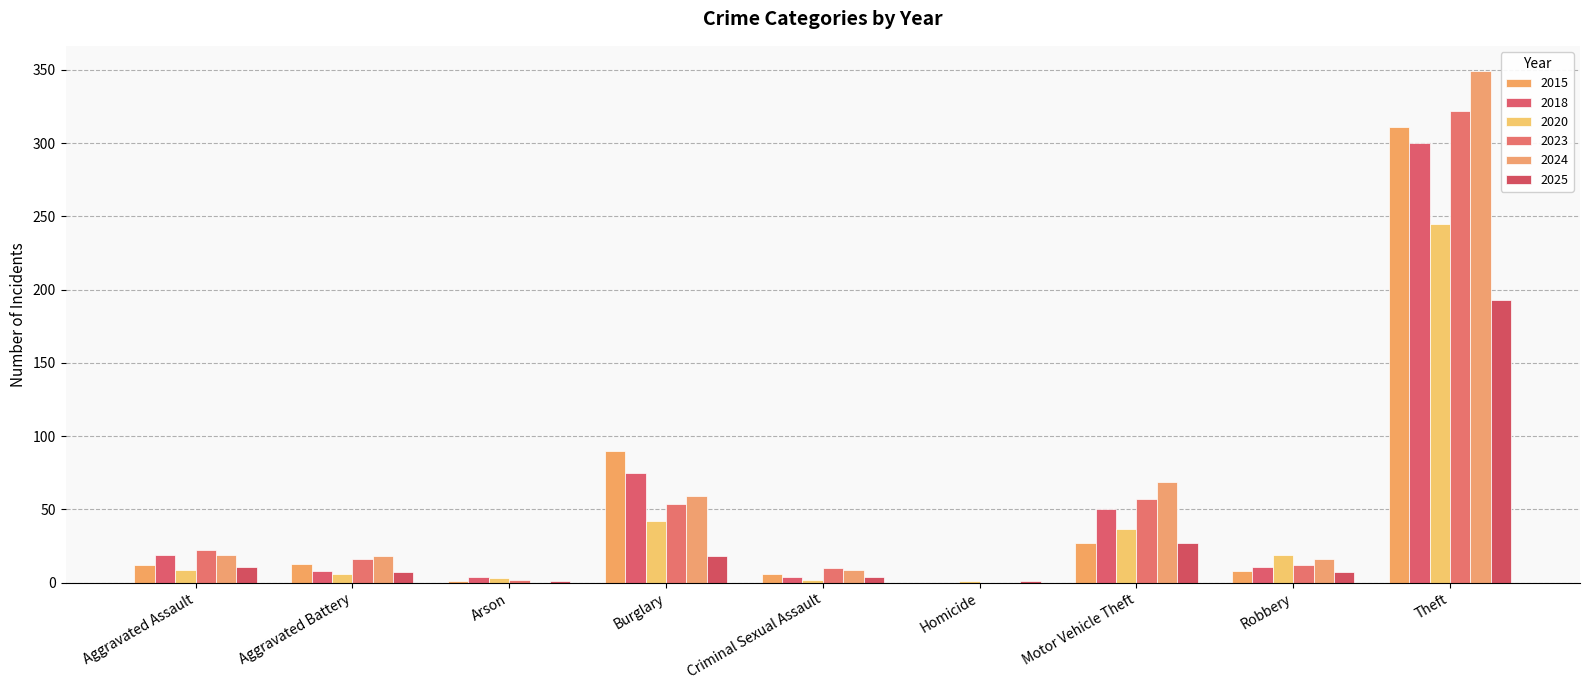

Are the bars grouped side by side (vs. stacked)?

Yes